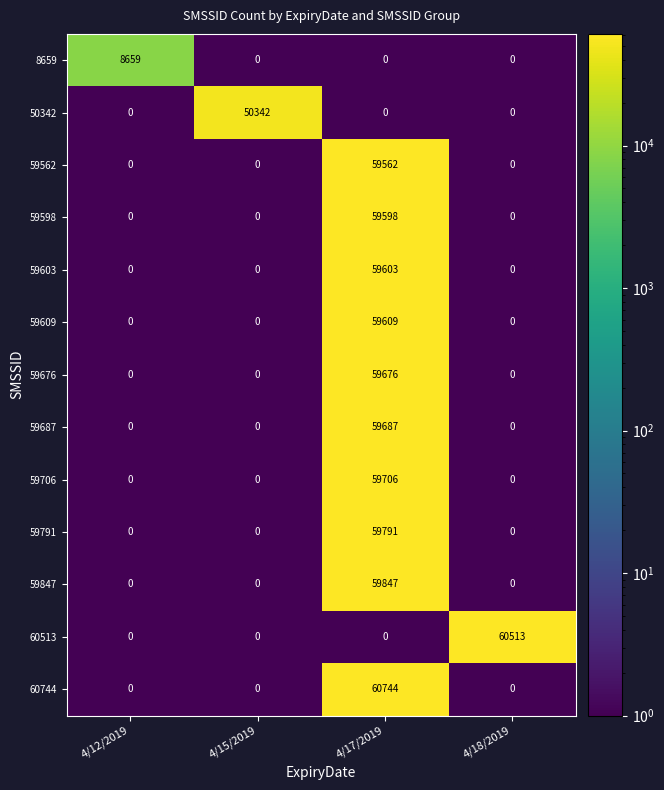

What is the maximum value shown in the chart?

60744